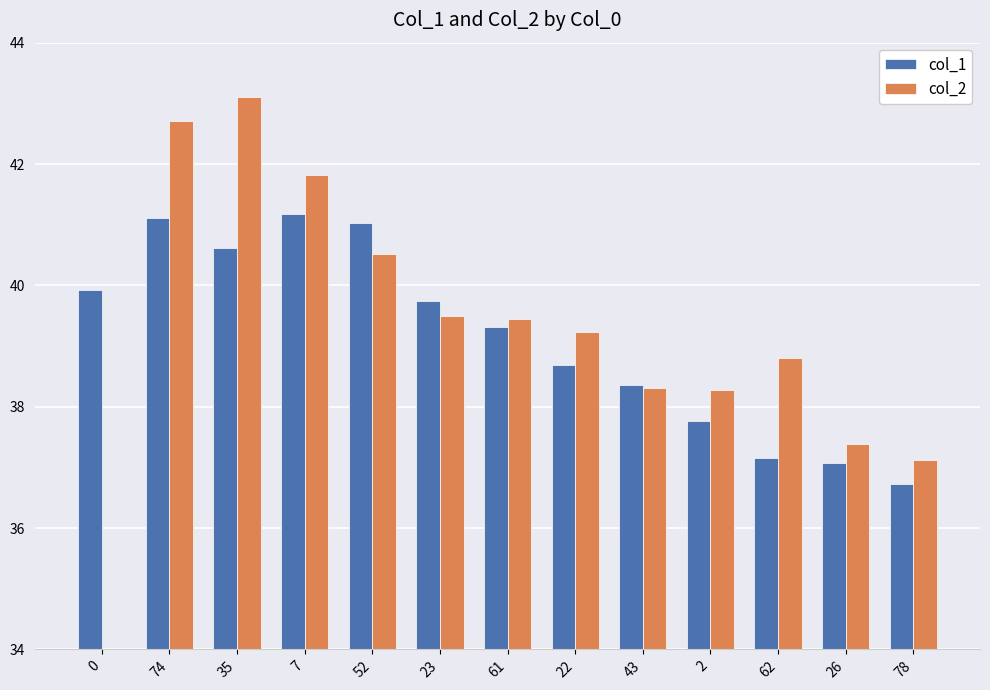

Where is col_1 nearest to the value 38?

2